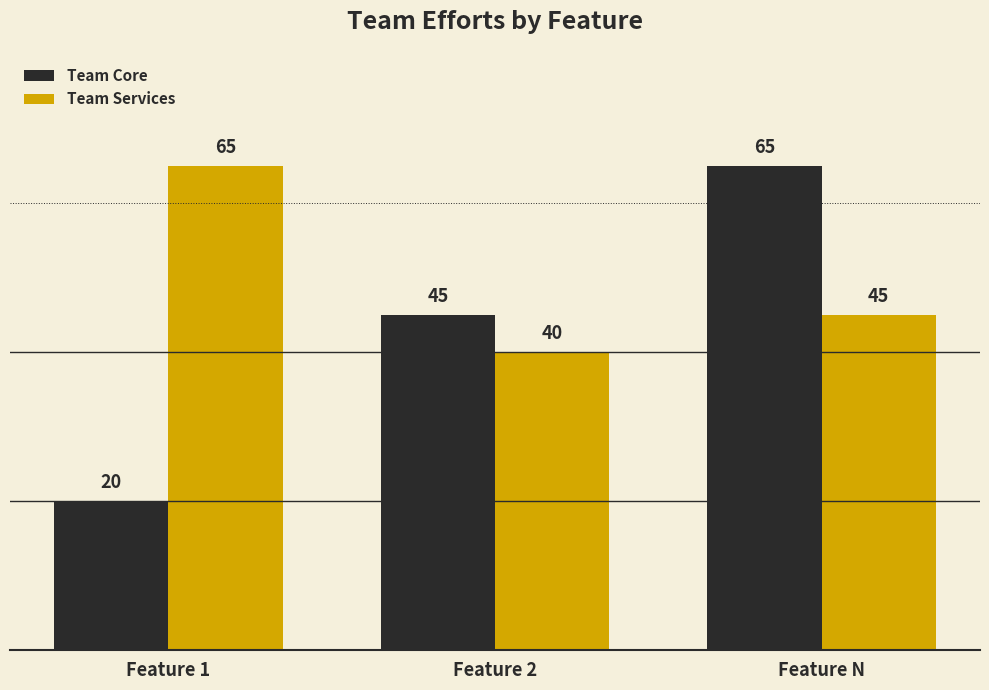

At which label does Team Services reach its minimum?

Feature 2